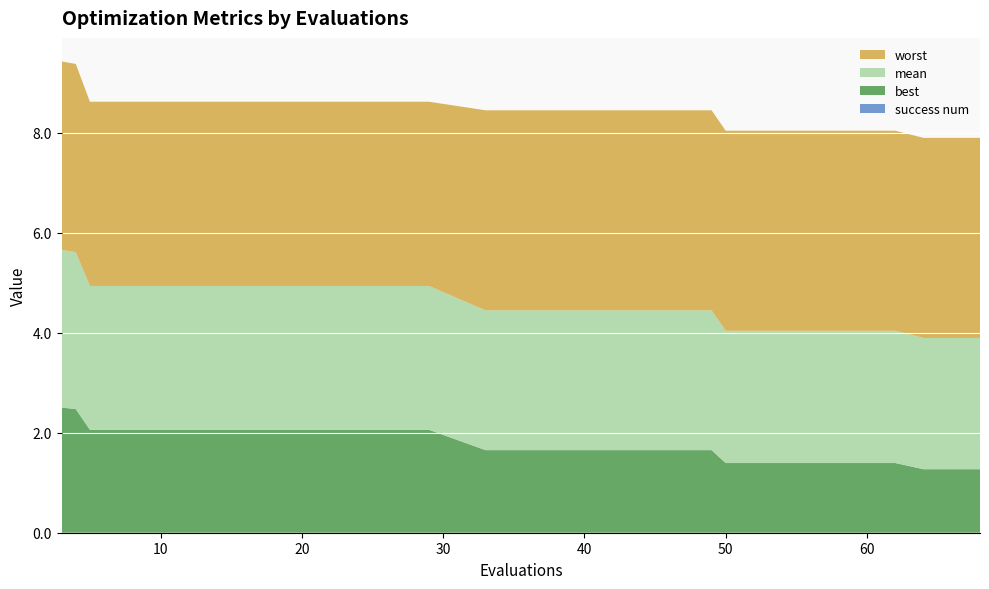

Reading left to right, extract all data points from this chart.

mean: 3=3.2	4=3.1	5=2.9	9=2.9	13=2.9	17=2.9	21=2.9	25=2.9	29=2.9	33=2.8	37=2.8	41=2.8	45=2.8	49=2.8	50=2.6	54=2.6	58=2.6	62=2.6	64=2.6	68=2.6
best: 3=2.5	4=2.5	5=2.1	9=2.1	13=2.1	17=2.1	21=2.1	25=2.1	29=2.1	33=1.7	37=1.7	41=1.7	45=1.7	49=1.7	50=1.4	54=1.4	58=1.4	62=1.4	64=1.3	68=1.3
worst: 3=3.8	4=3.8	5=3.7	9=3.7	13=3.7	17=3.7	21=3.7	25=3.7	29=3.7	33=4.0	37=4.0	41=4.0	45=4.0	49=4.0	50=4.0	54=4.0	58=4.0	62=4.0	64=4.0	68=4.0
success num: 3=0.0	4=0.0	5=0.0	9=0.0	13=0.0	17=0.0	21=0.0	25=0.0	29=0.0	33=0.0	37=0.0	41=0.0	45=0.0	49=0.0	50=0.0	54=0.0	58=0.0	62=0.0	64=0.0	68=0.0